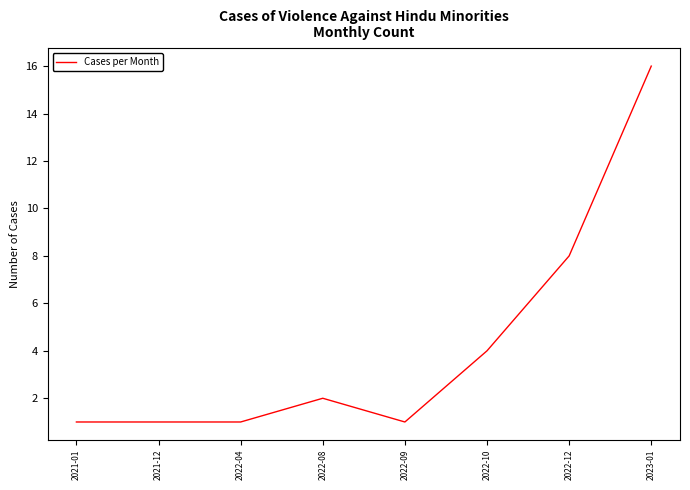

What is the minimum value shown in the chart?

1